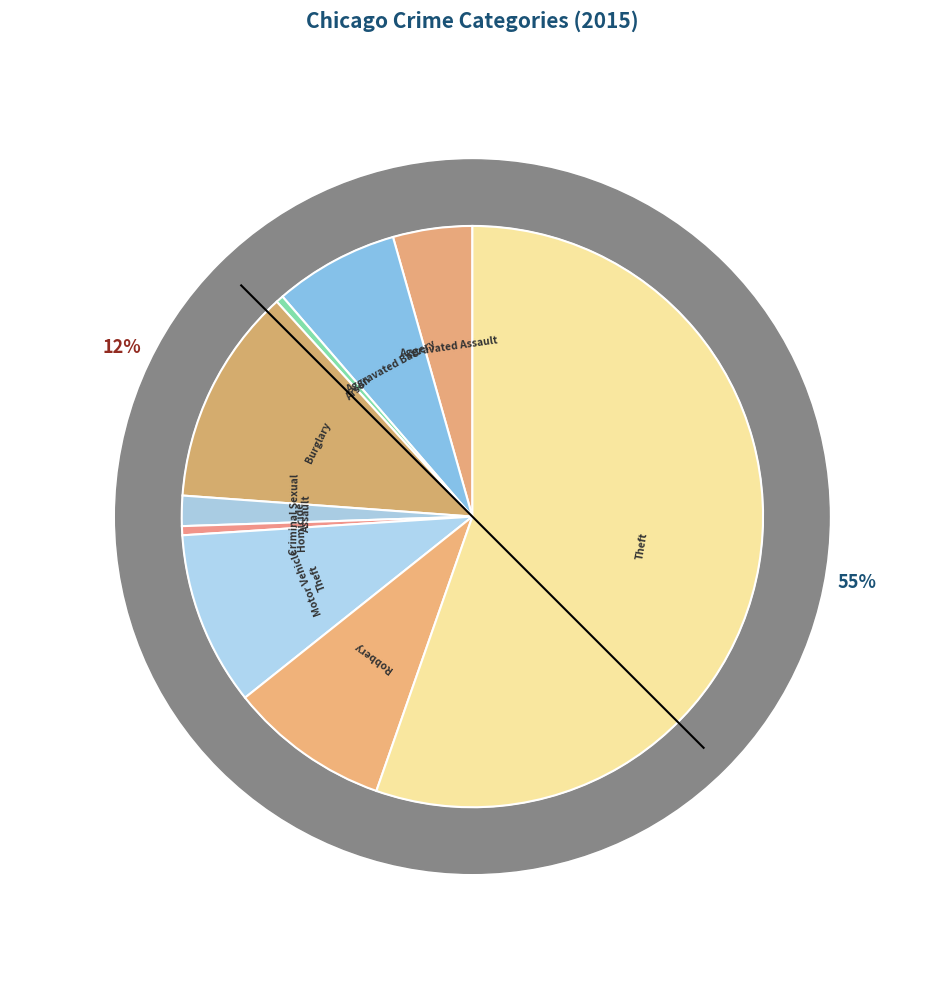

Count the number of slices in the pie.

9